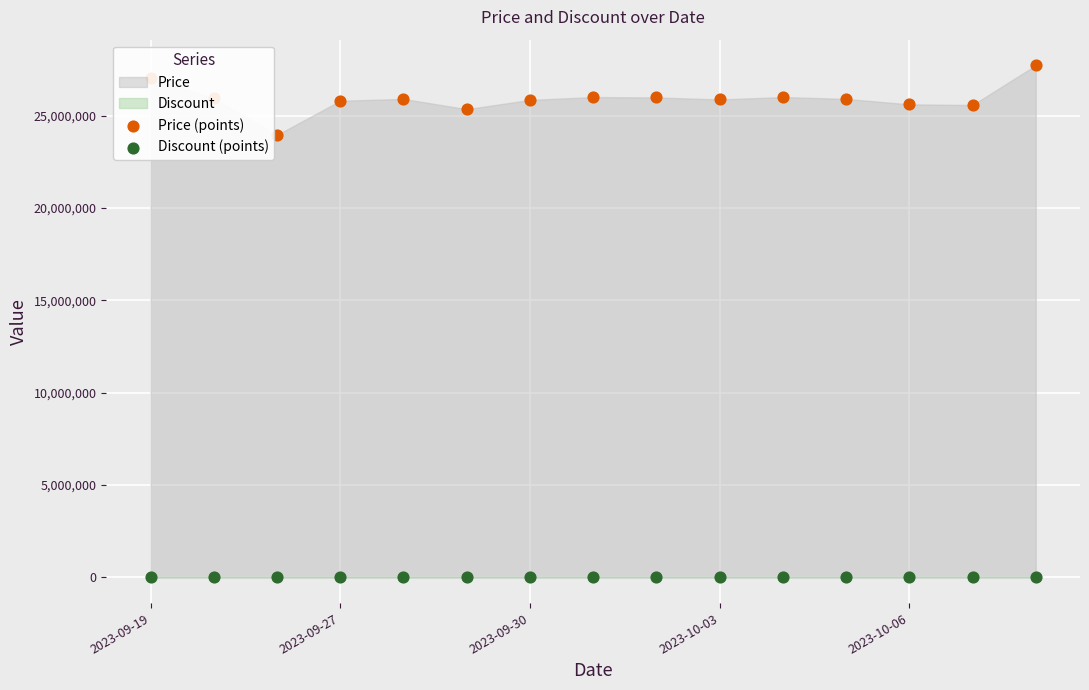

At which category is the sum across all series the highest?

14